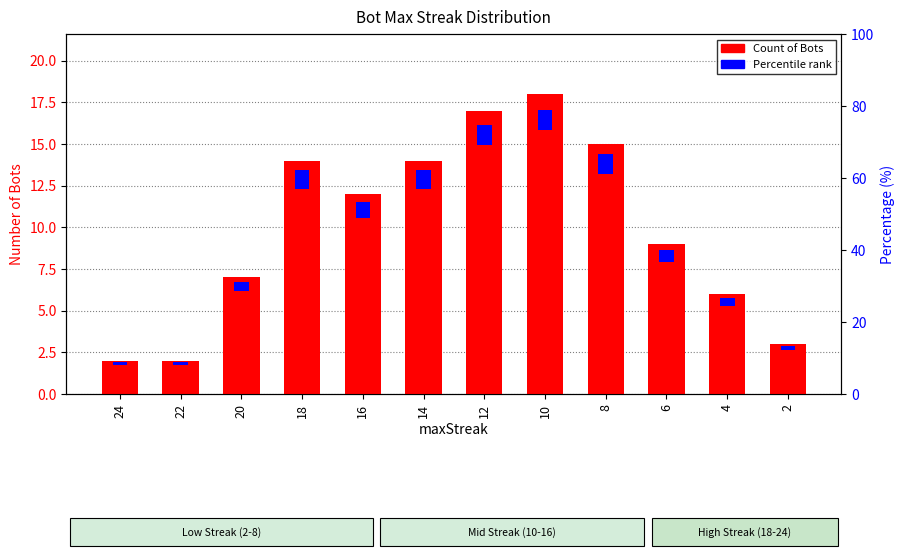

The chart shows a value of 17 at 12. True or false?

True